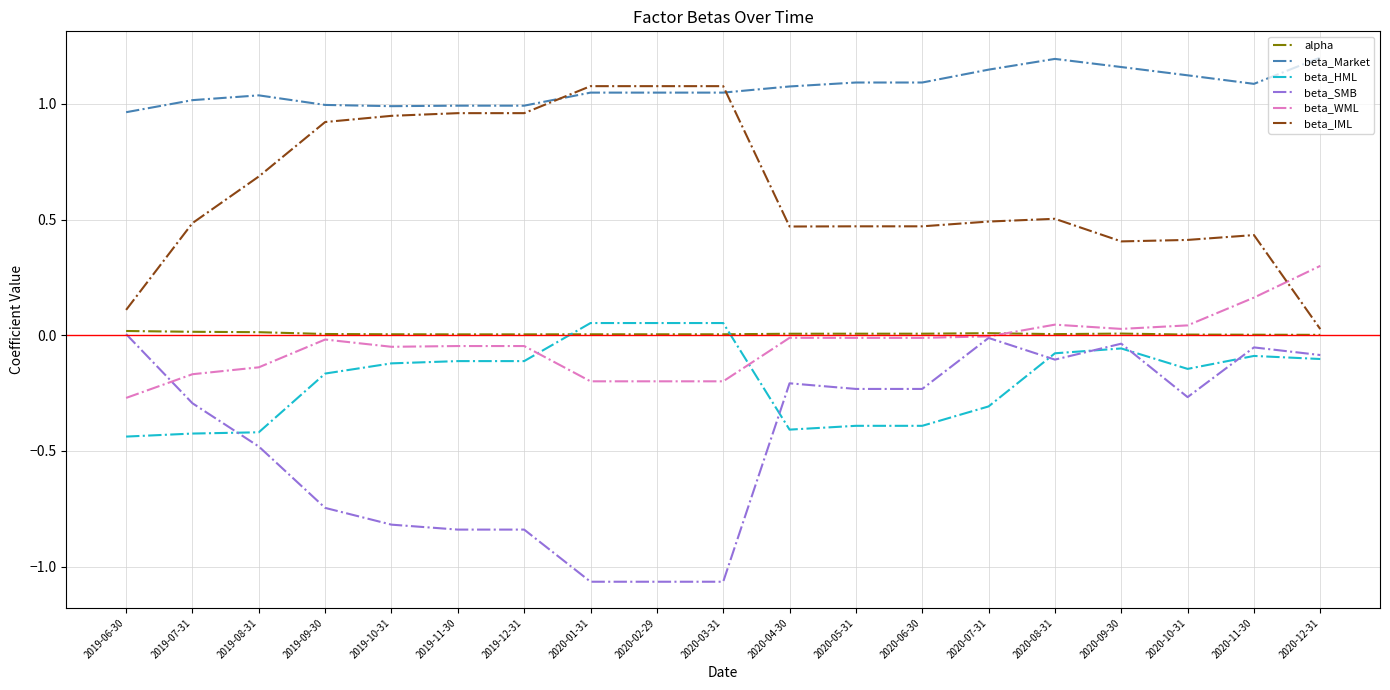

The value of beta_WML at 2019-10-31 is -0.0. True or false?

True